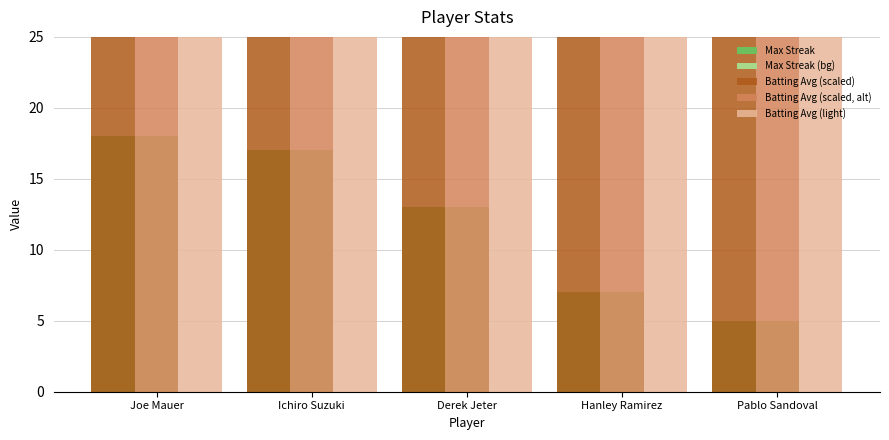

Where is Batting Avg (light) nearest to the value 69?

Hanley Ramirez